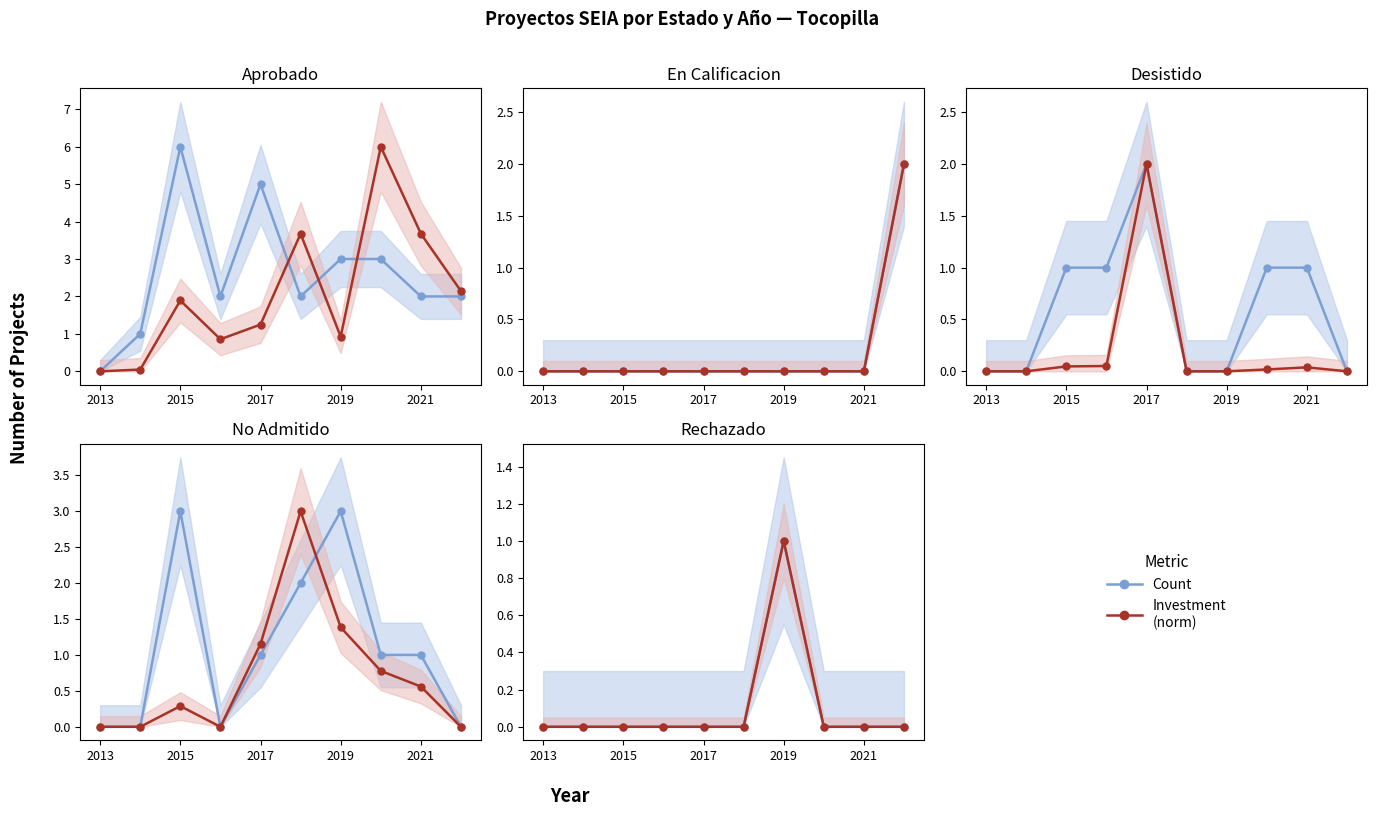

List the series in order of their peak value, lowest first.

Count, Investment (norm)